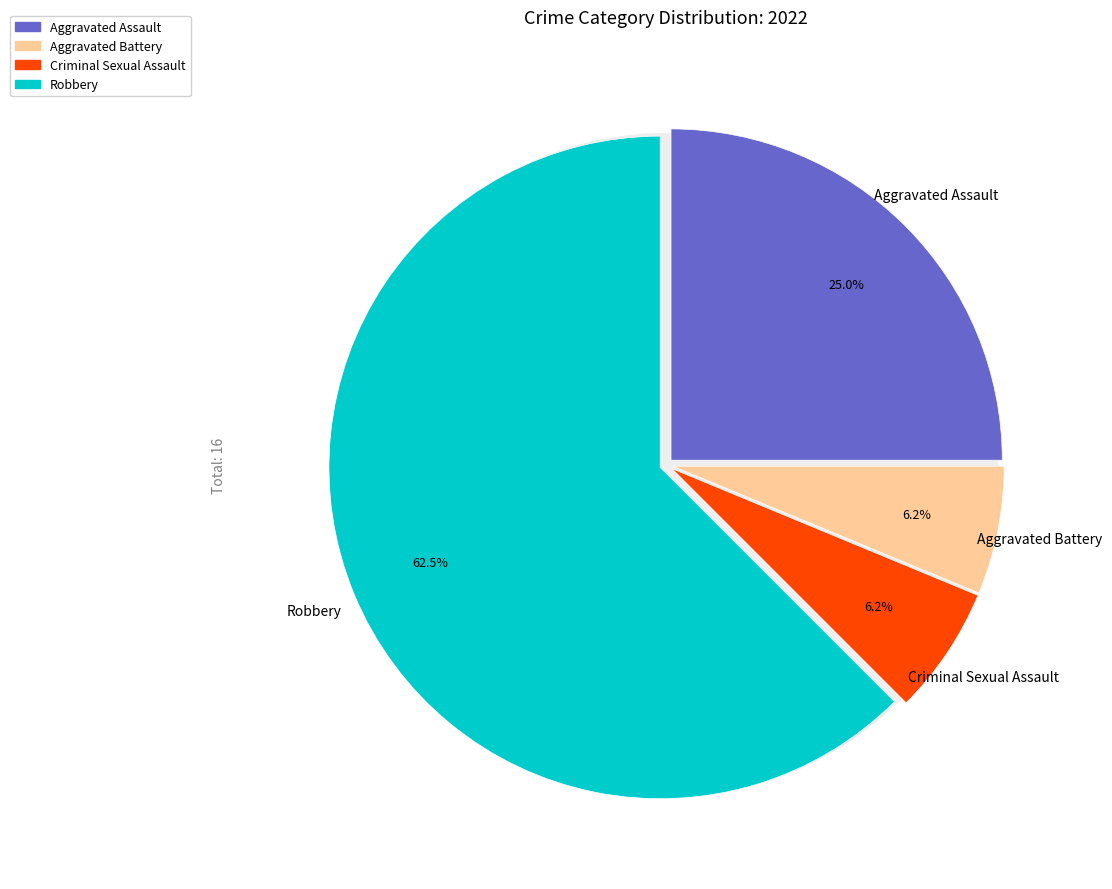

Which slice is the smallest?

Aggravated Battery